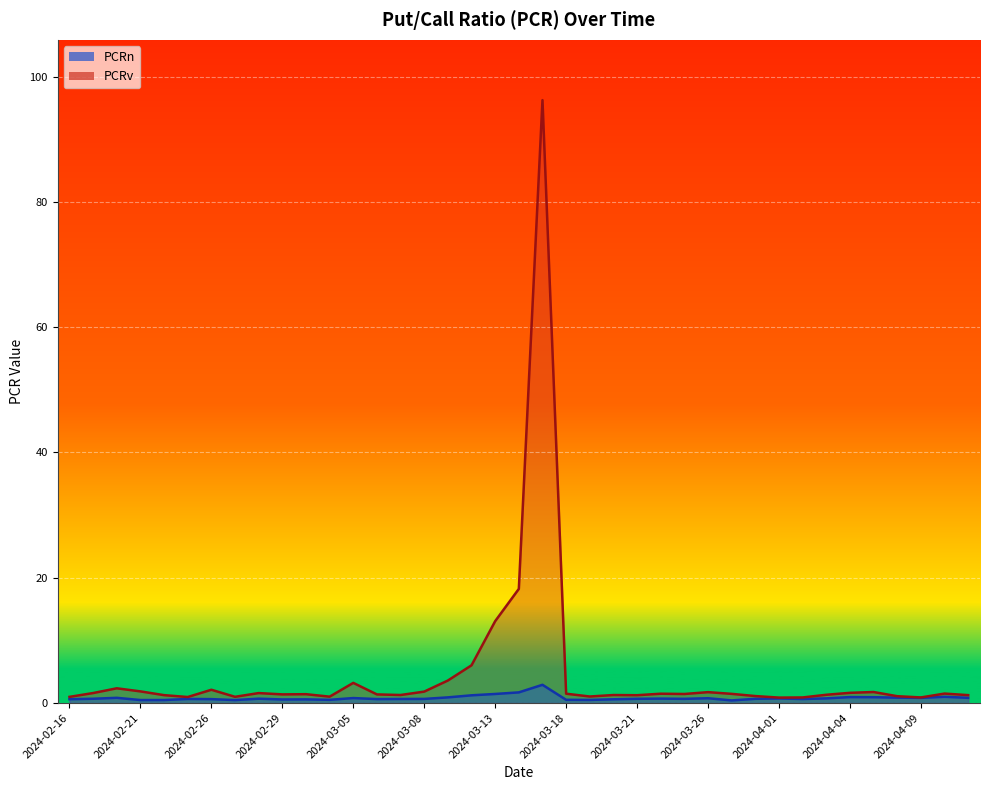

The value of PCRn at 2024-03-04 is 0.5. True or false?

True